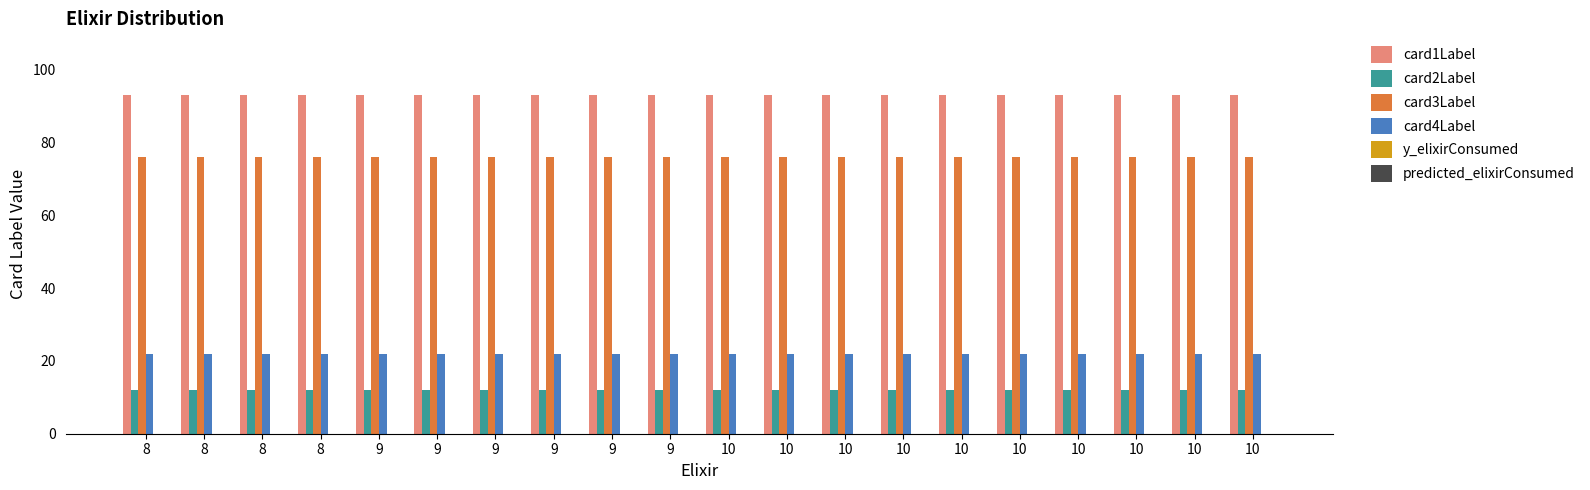

Which series has the widest spread of values?

card1Label